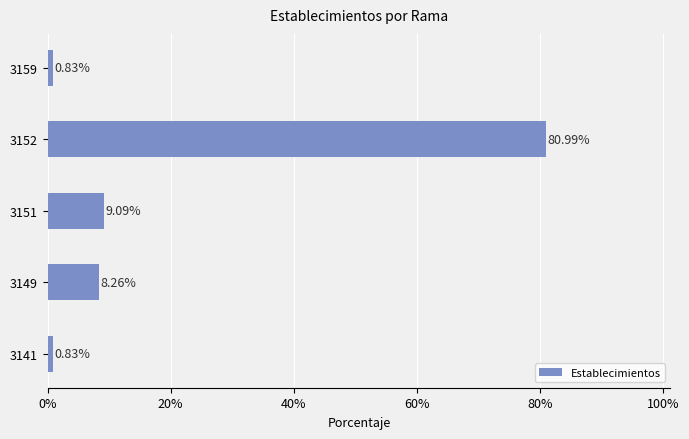

How many values are below 8?

2